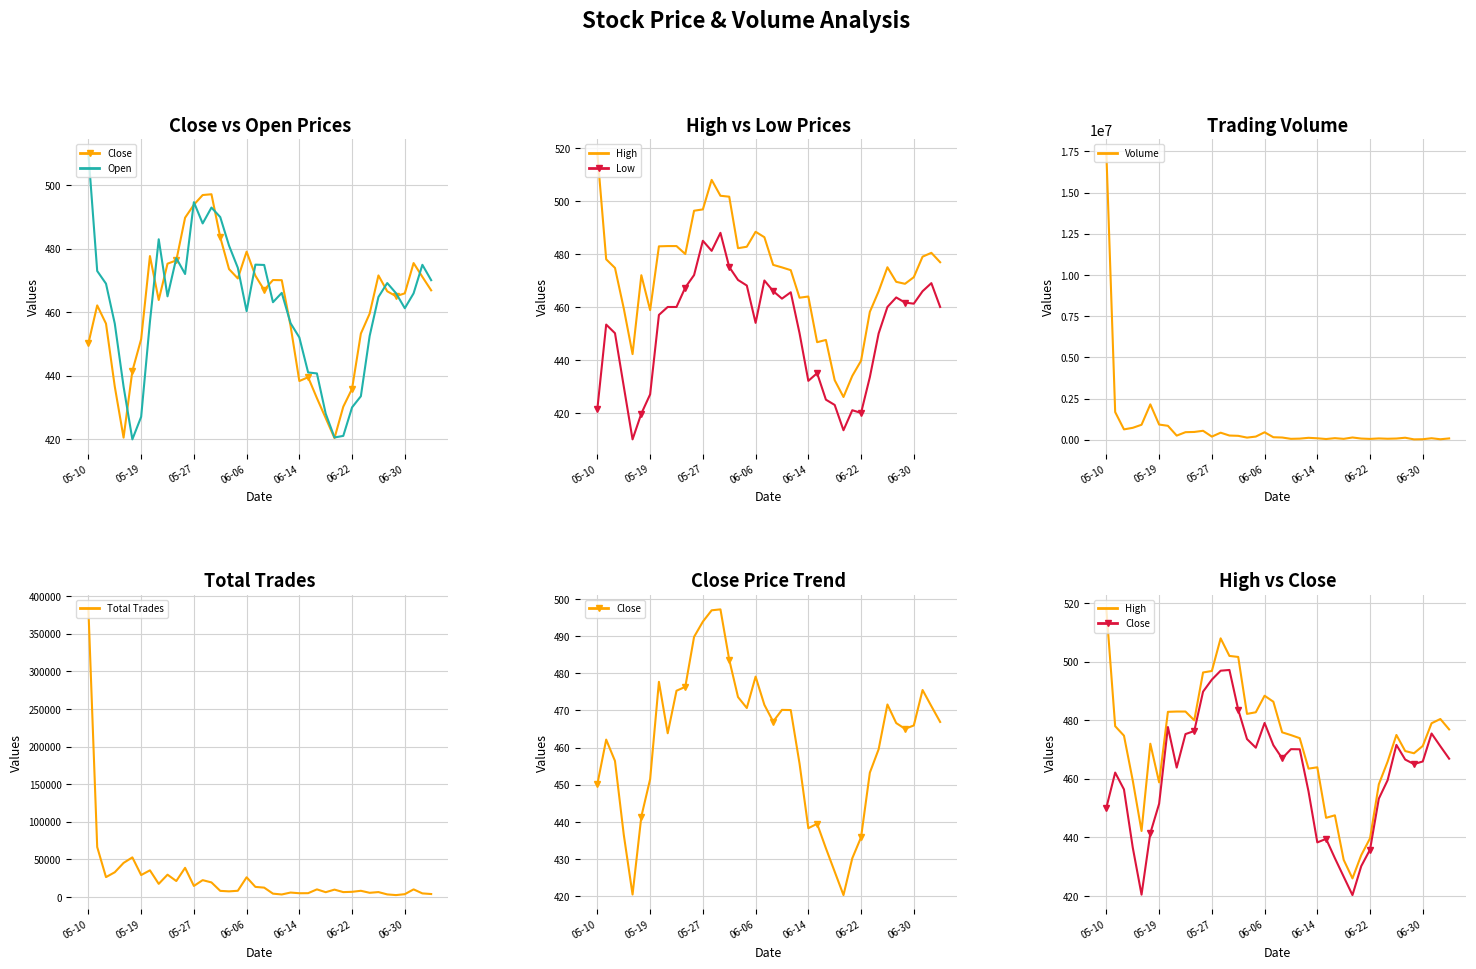

How many interior local valleys does the Volume series have?

11